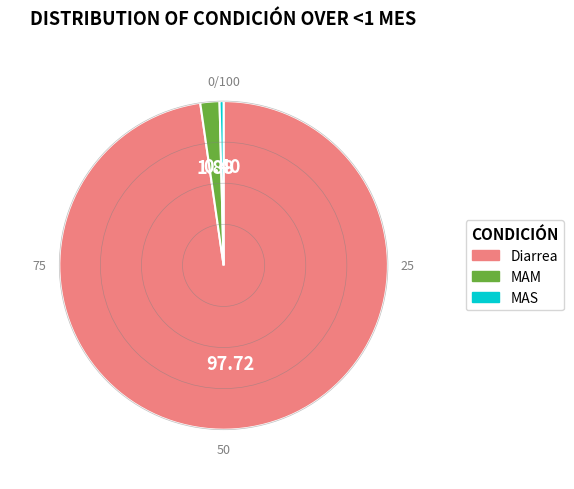

Between Diarrea and MAM, which is larger?

Diarrea